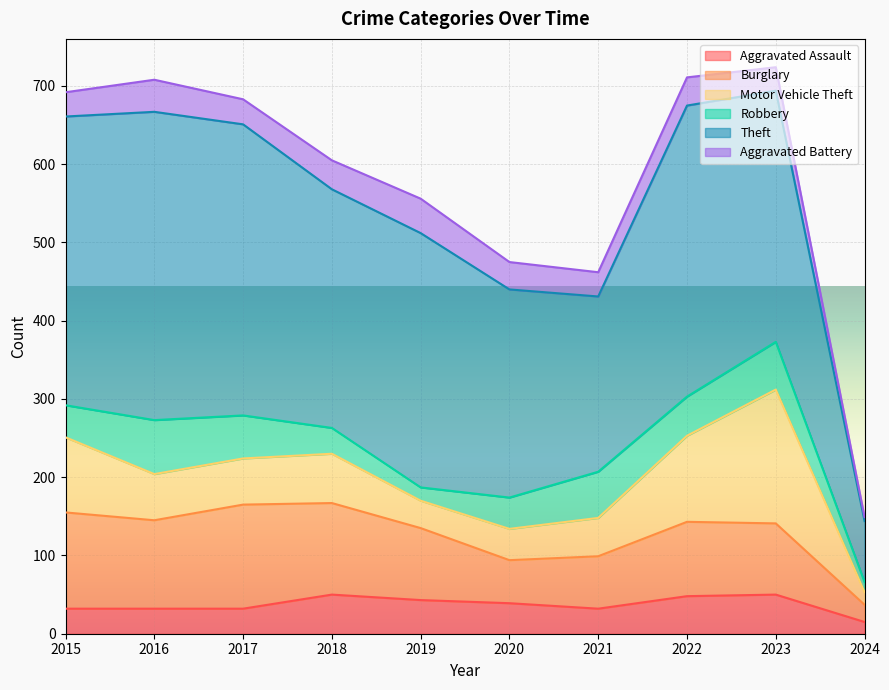

What is the average value of the Burglary series?

91